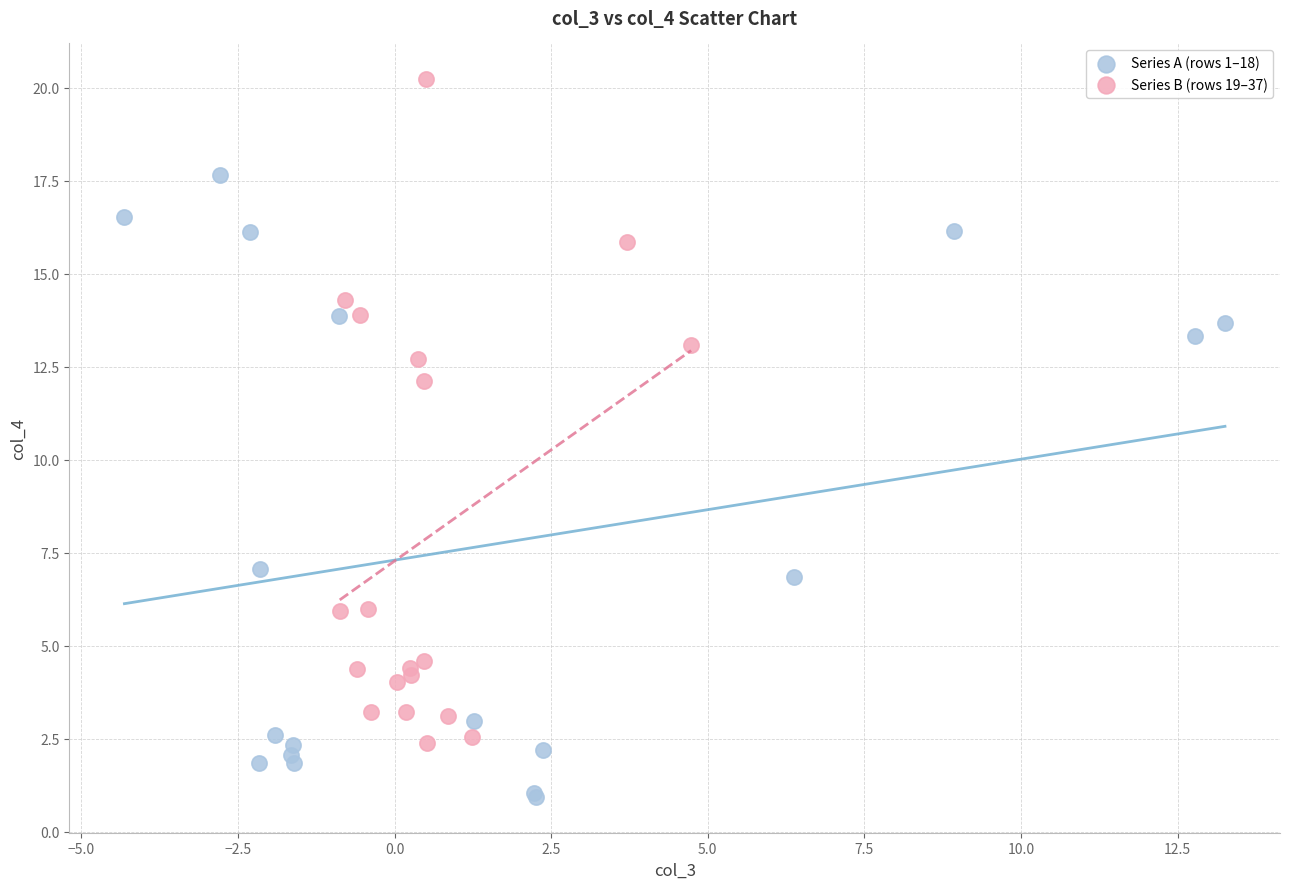

Which series contains the lowest Y value?

Series A (rows 1–18)